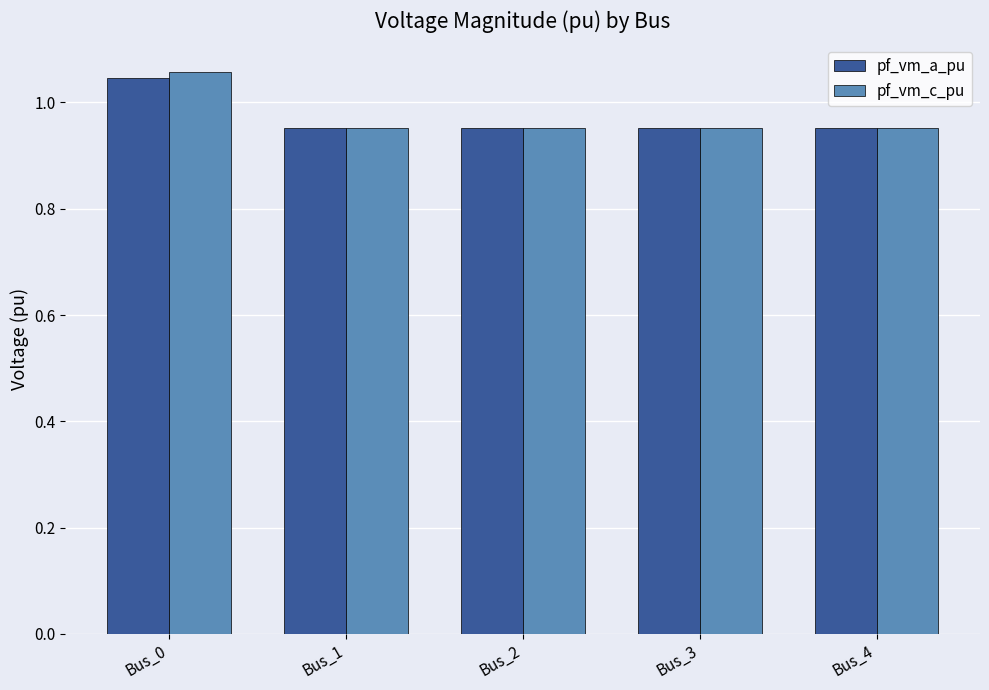

Which series has the widest spread of values?

pf_vm_c_pu